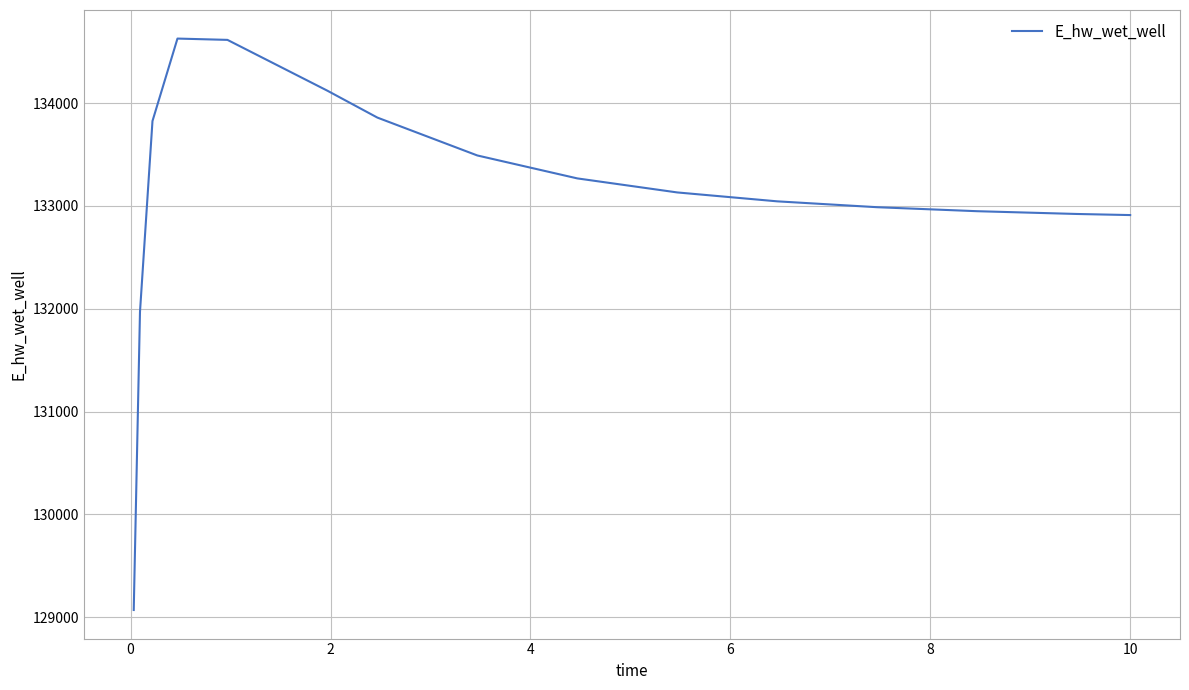

What is the minimum value shown in the chart?

129070.4